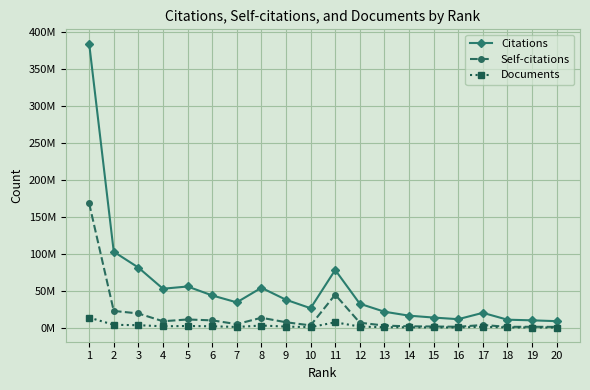

What is the value of the Documents point at the 4th from the left?

2037509